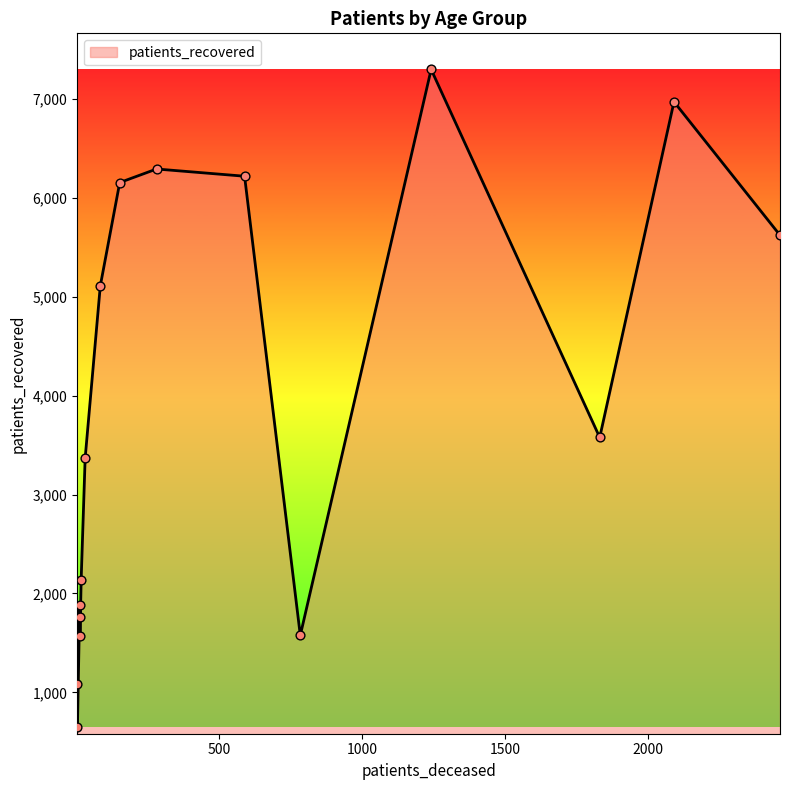

Is the value of patients_deceased at 55 - 59 greater than the value of patients_recovered at 50 - 54?

No